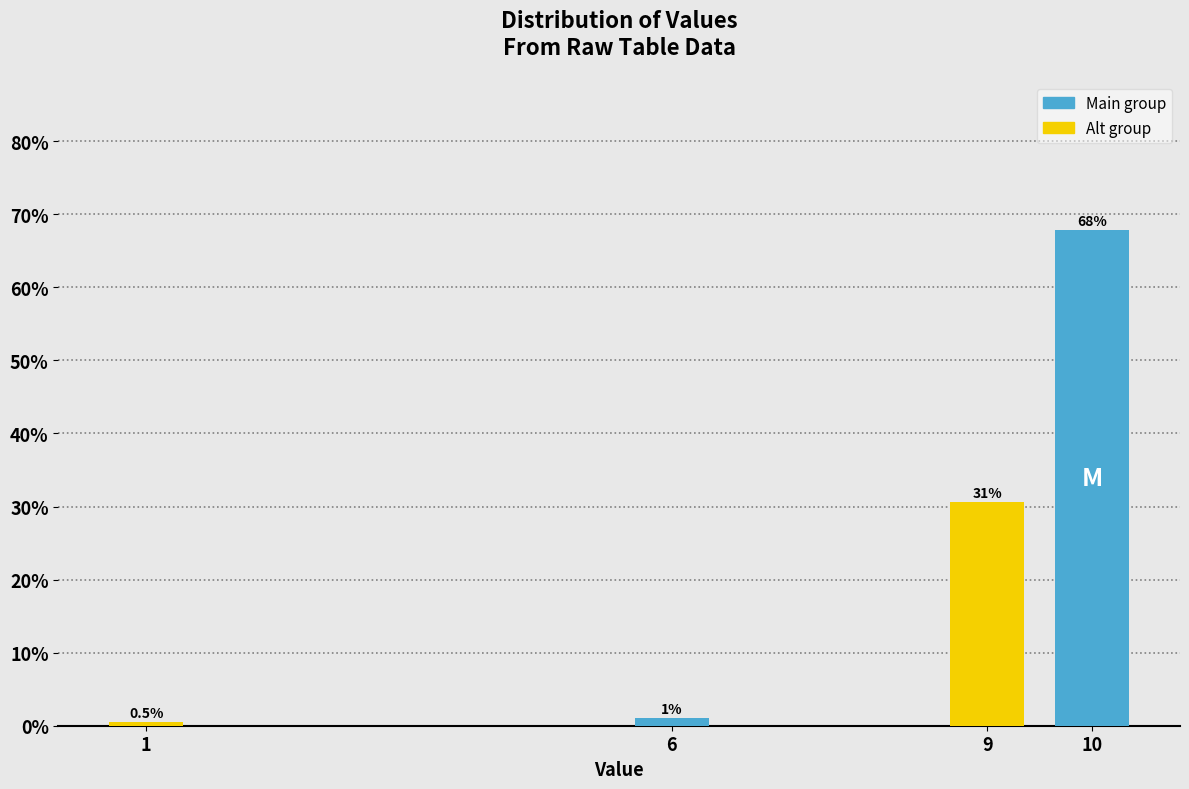

Reading left to right, what are all the values shown in this chart?

0.5	1.0	30.7	67.8